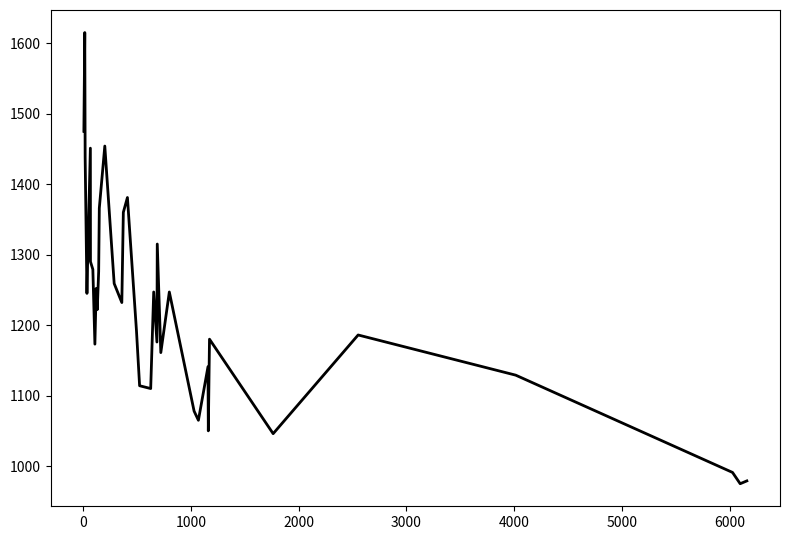

Does the chart have visible grid lines?

No